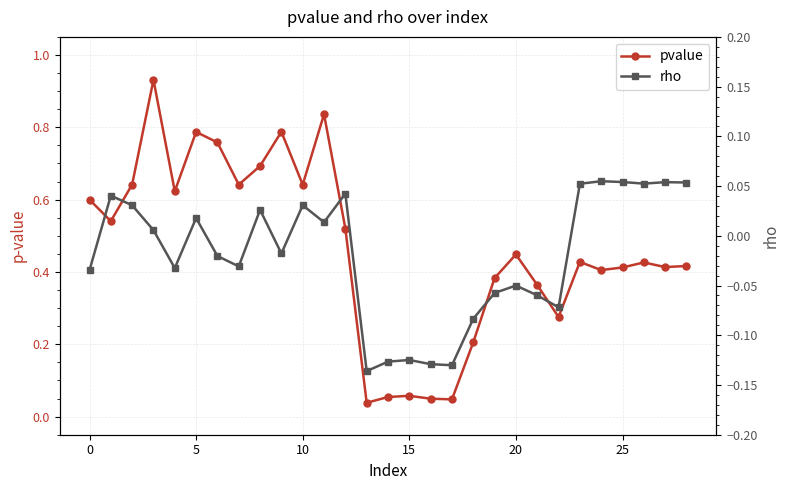

True or false: rho and pvalue intersect in this chart.

False